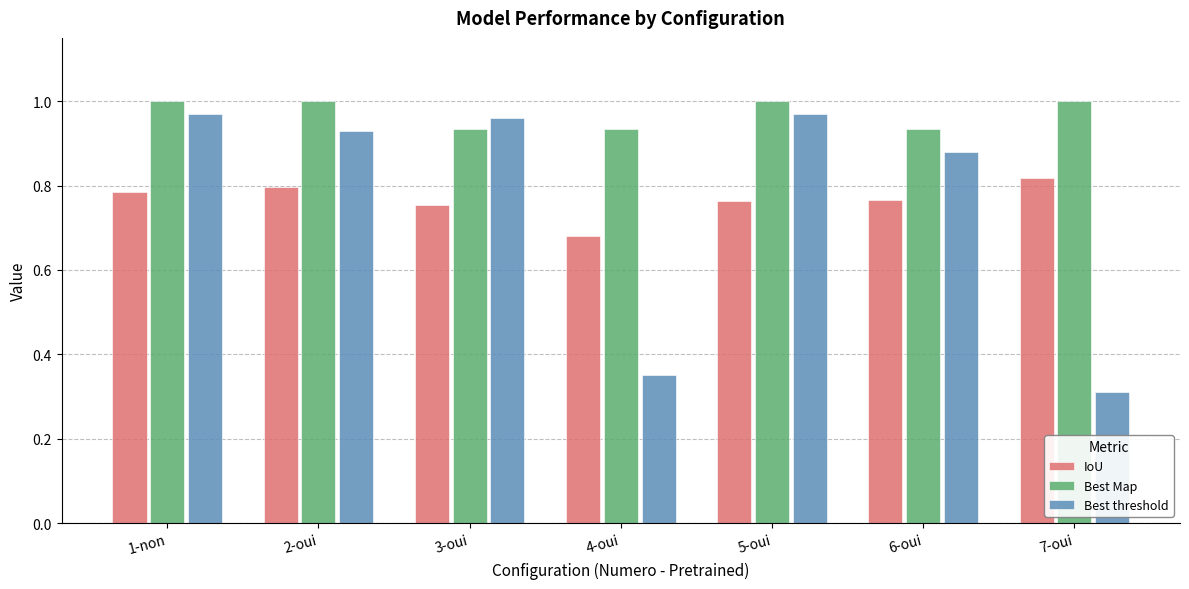

What position from the left is 1-non?

1